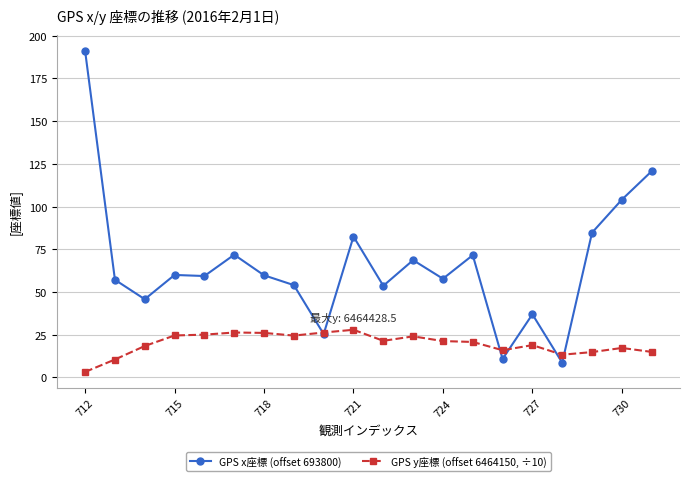

List the series in order of their overall mean, highest first.

GPS x座標 (offset 693800), GPS y座標 (offset 6464150, ÷10)